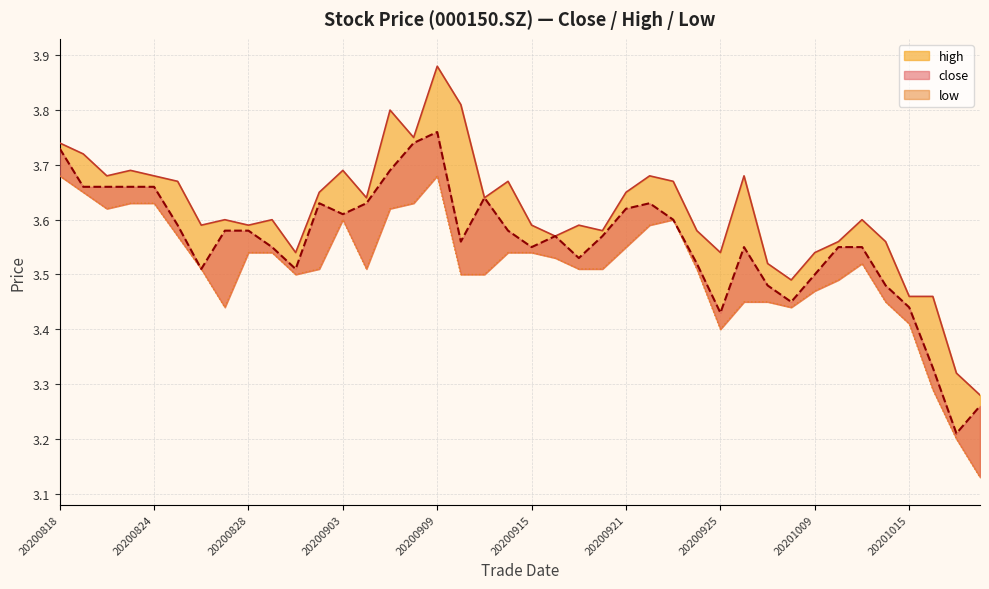

List the labels in order of close value, largest first.

20200909, 20200908, 20200818, 20200907, 20200819, 20200820, 20200821, 20200824, 20200911, 20200902, 20200904, 20200922, 20200921, 20200903, 20200923, 20200825, 20200827, 20200828, 20200914, 20200916, 20200918, 20200910, 20200831, 20200915, 20200928, 20201012, 20201013, 20200917, 20200924, 20200826, 20200901, 20201009, 20200929, 20201014, 20200930, 20201015, 20200925, 20201016, 20201020, 20201019